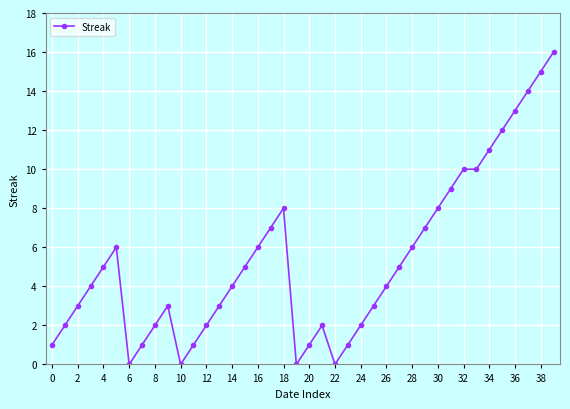

What is the difference between the second highest and second lowest values?

15